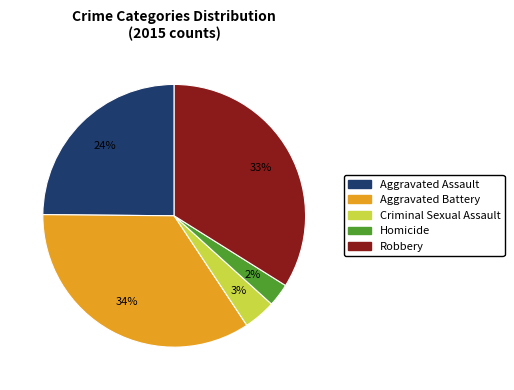

What is the smallest slice in the pie chart?

Homicide